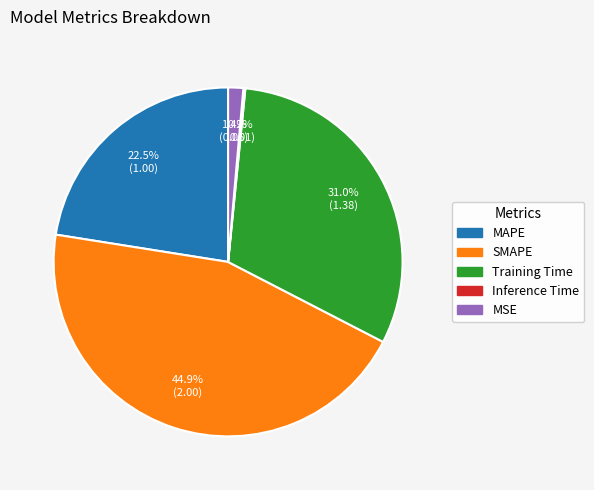

What percentage do MSE and MAPE together represent?

23.9%